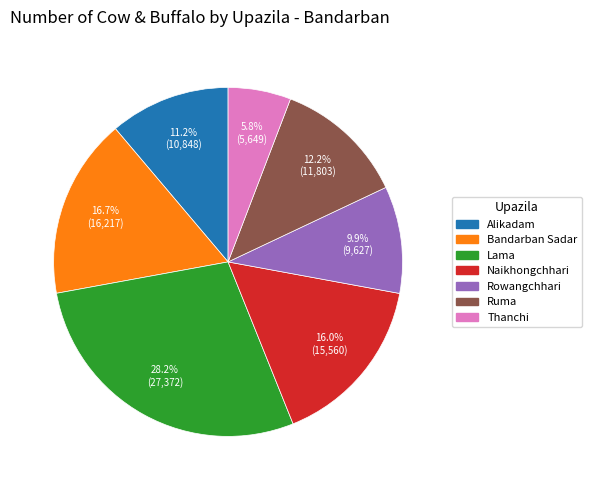

Rank the categories by value from highest to lowest.

Lama, Bandarban Sadar, Naikhongchhari, Ruma, Alikadam, Rowangchhari, Thanchi